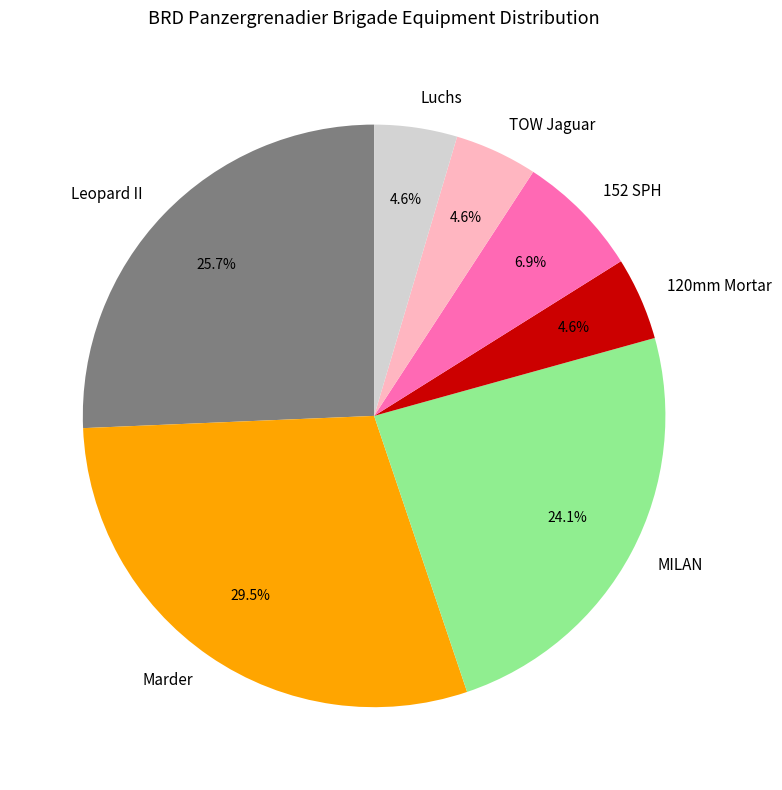

How many slices are in this pie chart?

7